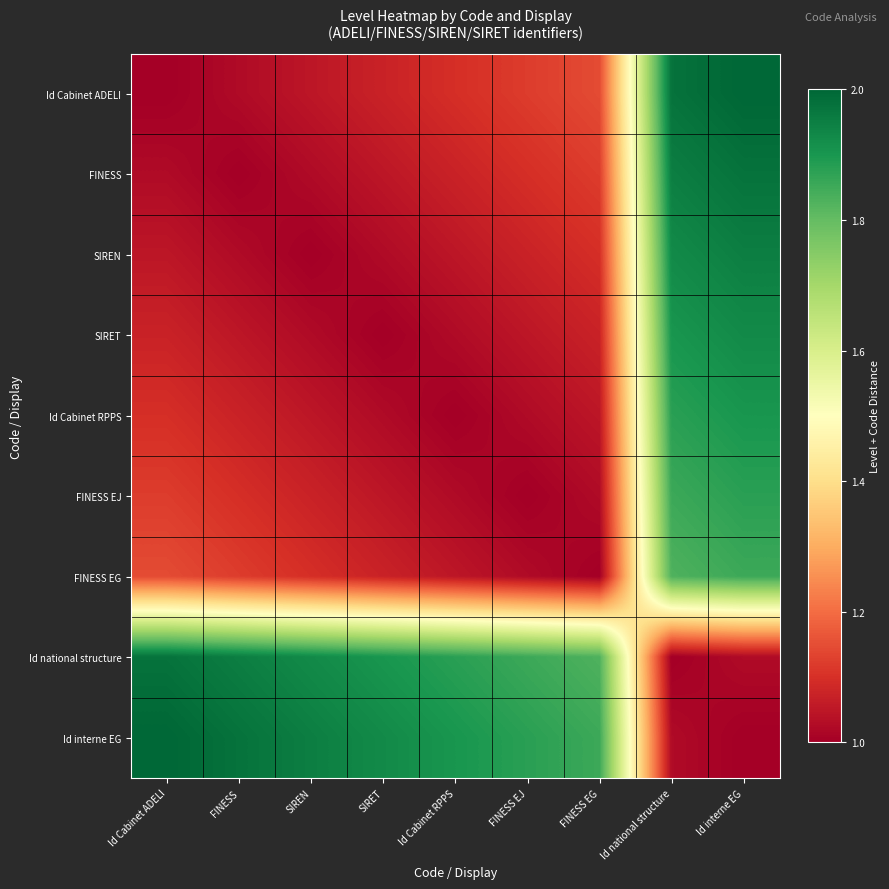

Rank the series by their maximum value, from highest to lowest.

Id Cabinet ADELI, Id interne EG, FINESS, Id national structure, SIREN, SIRET, Id Cabinet RPPS, FINESS EJ, FINESS EG